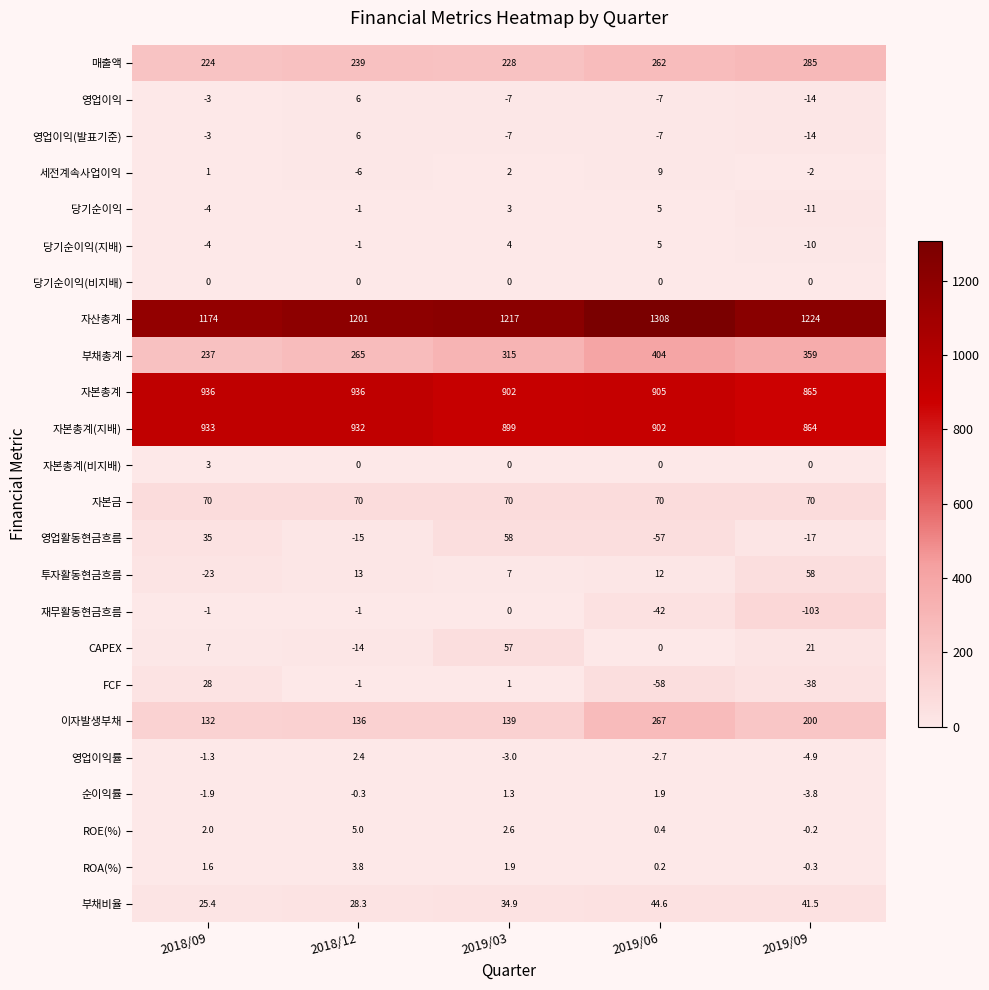

Rank the categories by CAPEX value from highest to lowest.

2019/03, 2019/09, 2018/09, 2019/06, 2018/12